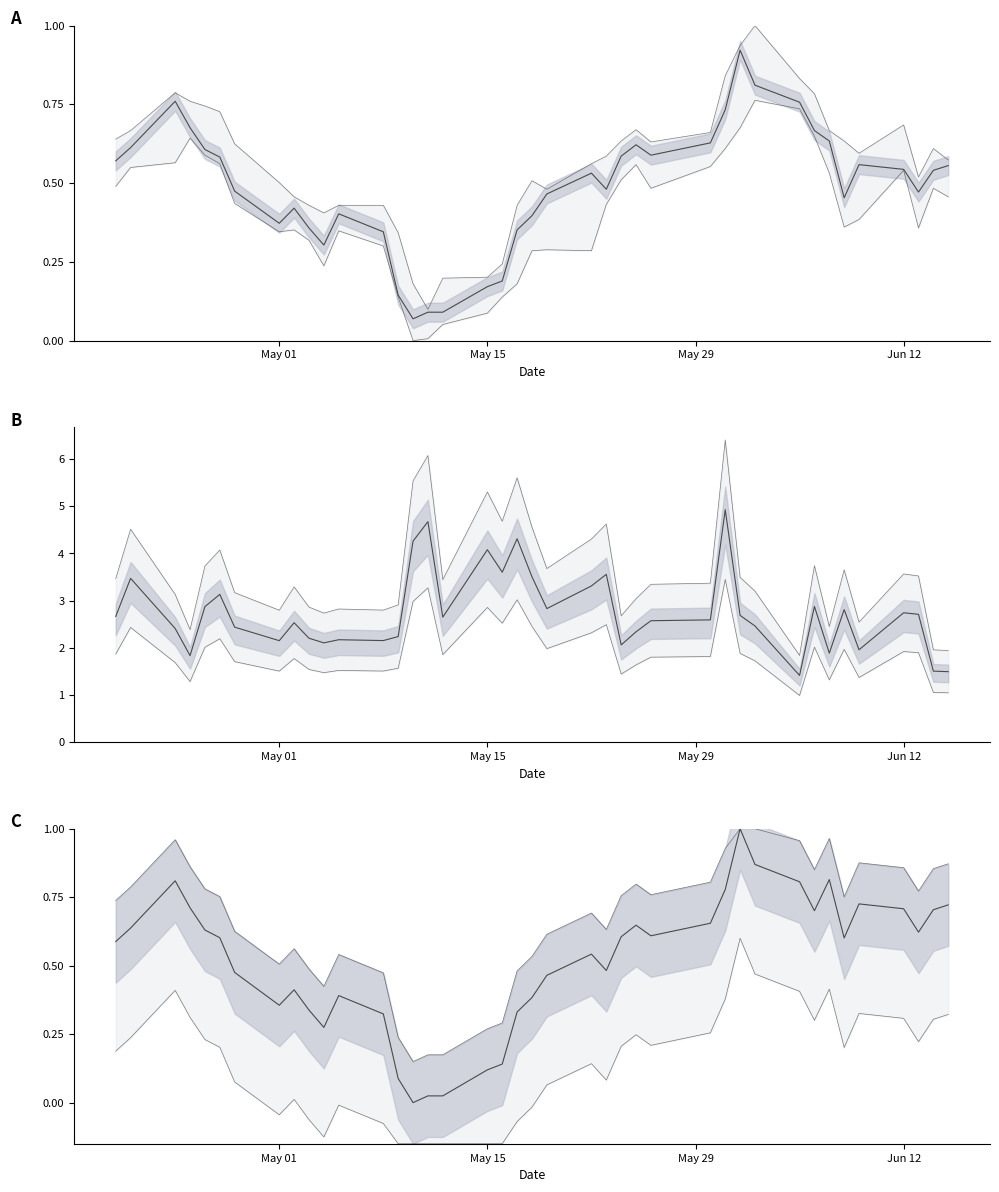

How many series are shown in this chart?

3